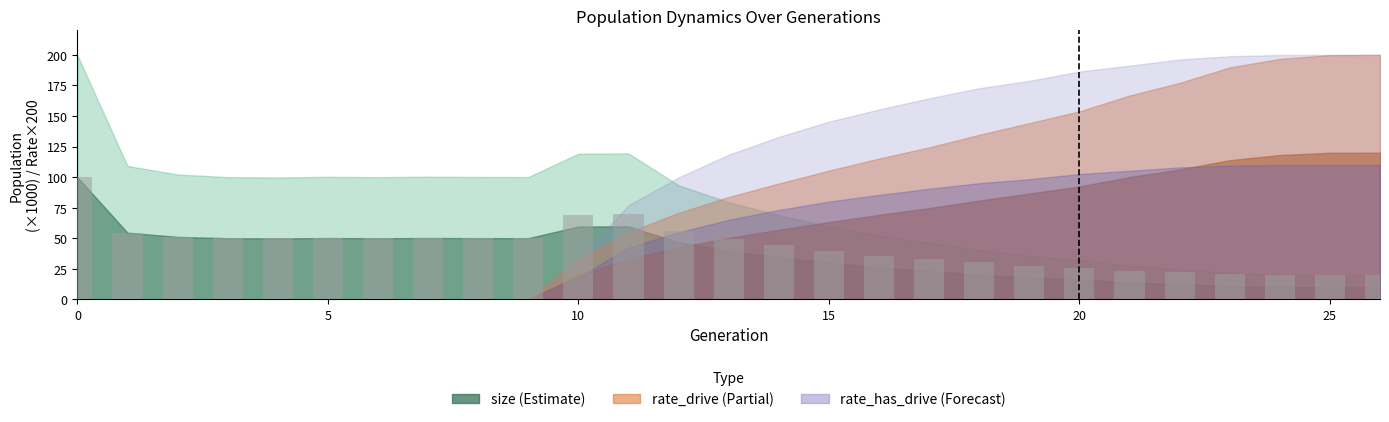

What is the minimum value shown in the chart?

19.5